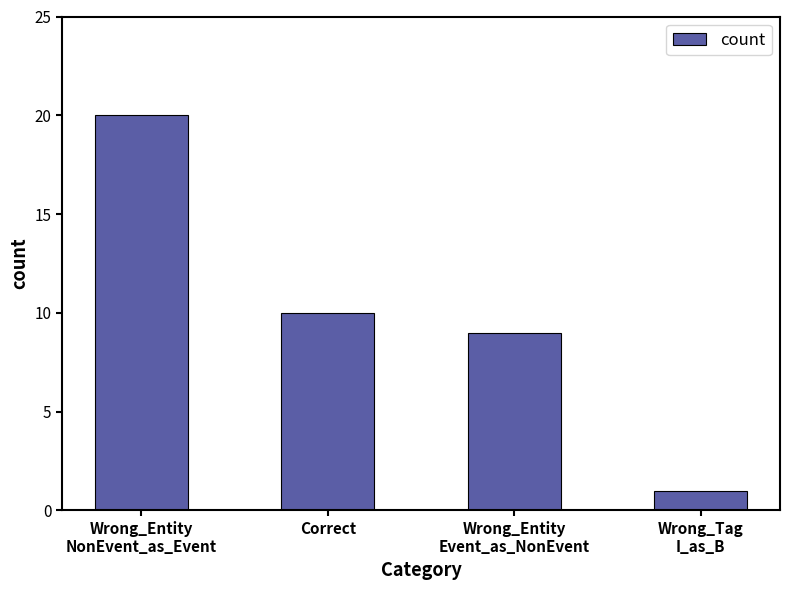

Reading right to left, transcribe all the data shown in this chart.

Wrong_Tag
I_as_B=1	Wrong_Entity
Event_as_NonEvent=9	Correct=10	Wrong_Entity
NonEvent_as_Event=20